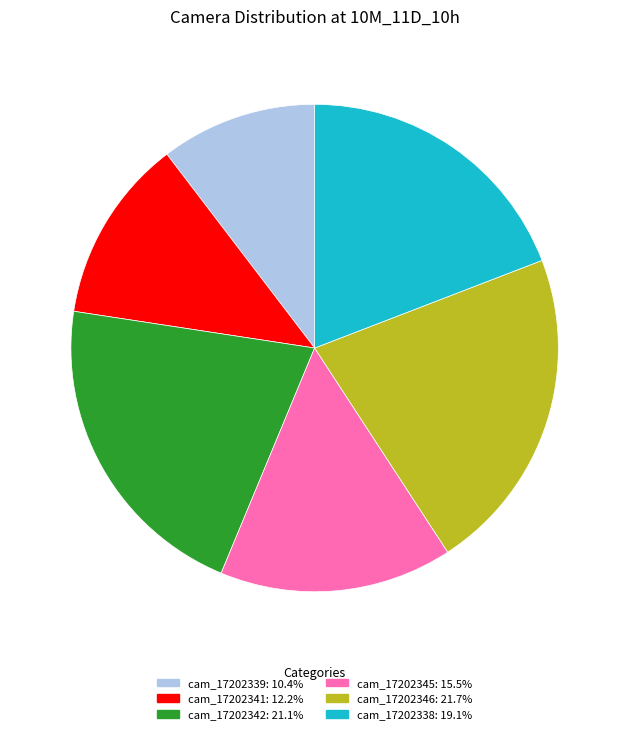

Count the number of slices in the pie.

6